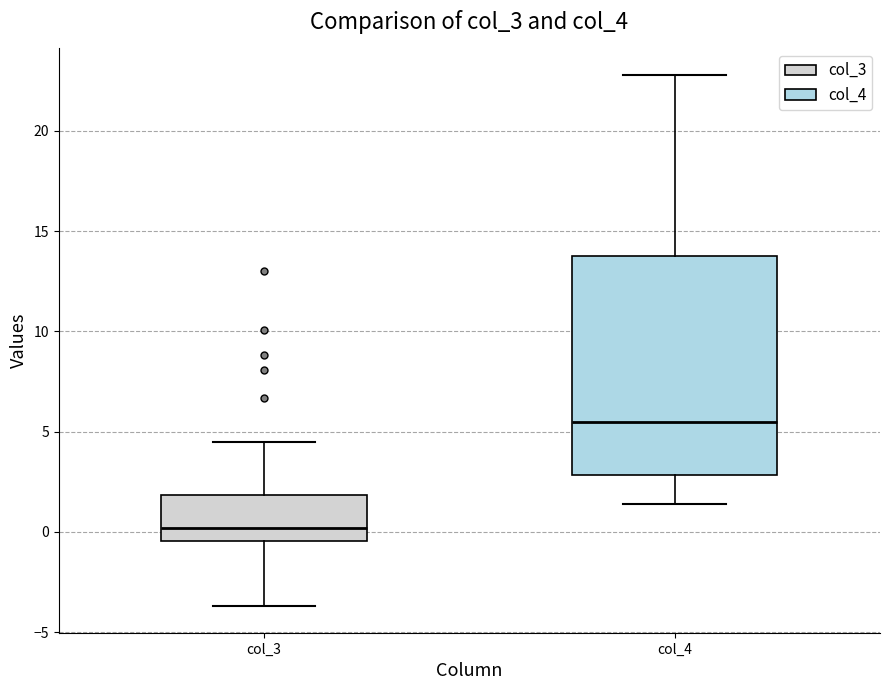

Reading left to right, read every box against the y-axis: the position of its median line, the range the box covers, and the ends of its whiskers. The values are not printed on the chart, so give them approximately, as read against the axis.

col_3: median 0.0, box -0.5 to 2.0, whiskers -3.5 to 4.5
col_4: median 5.5, box 3.0 to 14.0, whiskers 1.5 to 23.0